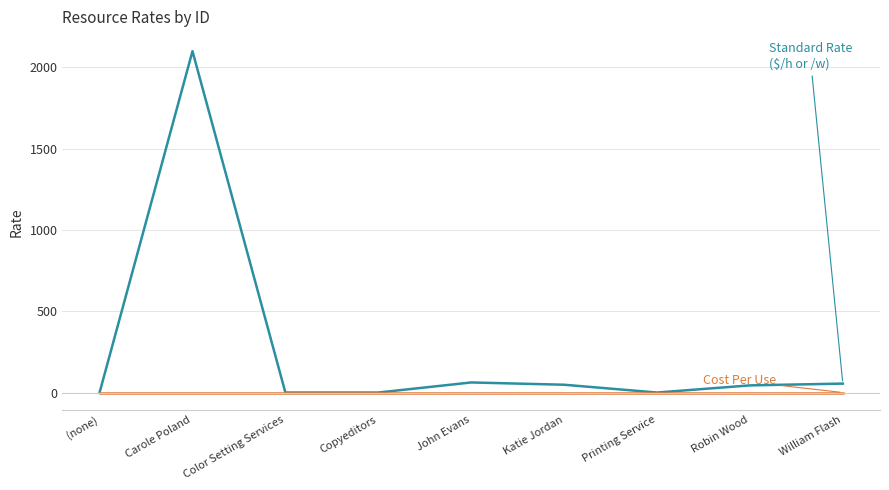

How many distinct data groups are displayed?

2